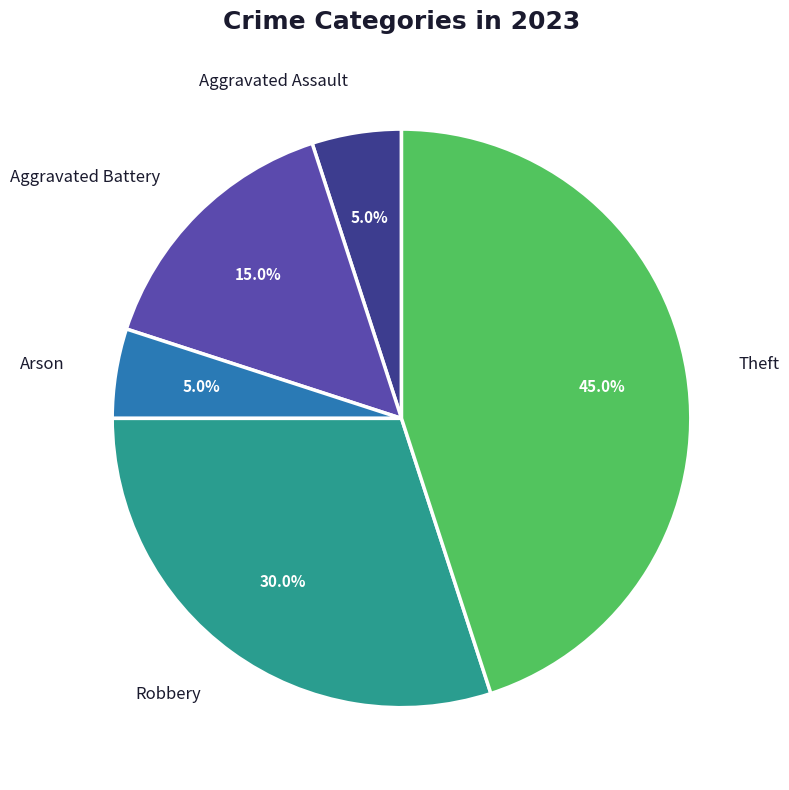

What is the ratio of the value at Robbery to the value at Aggravated Assault?

6.0